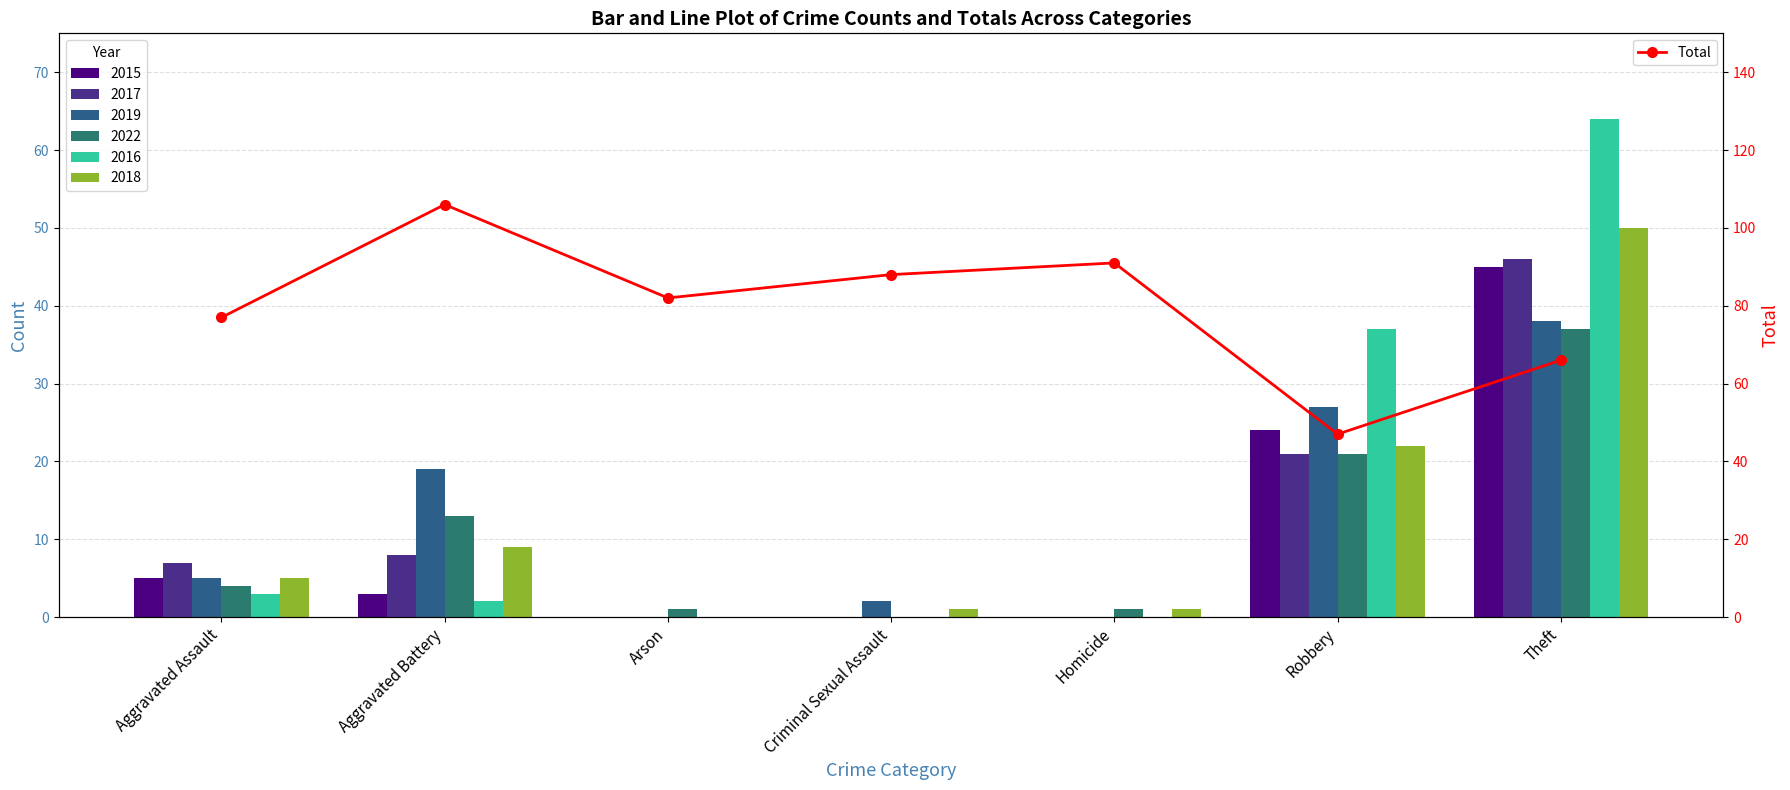

What is the change in value from Arson to Homicide?

+9